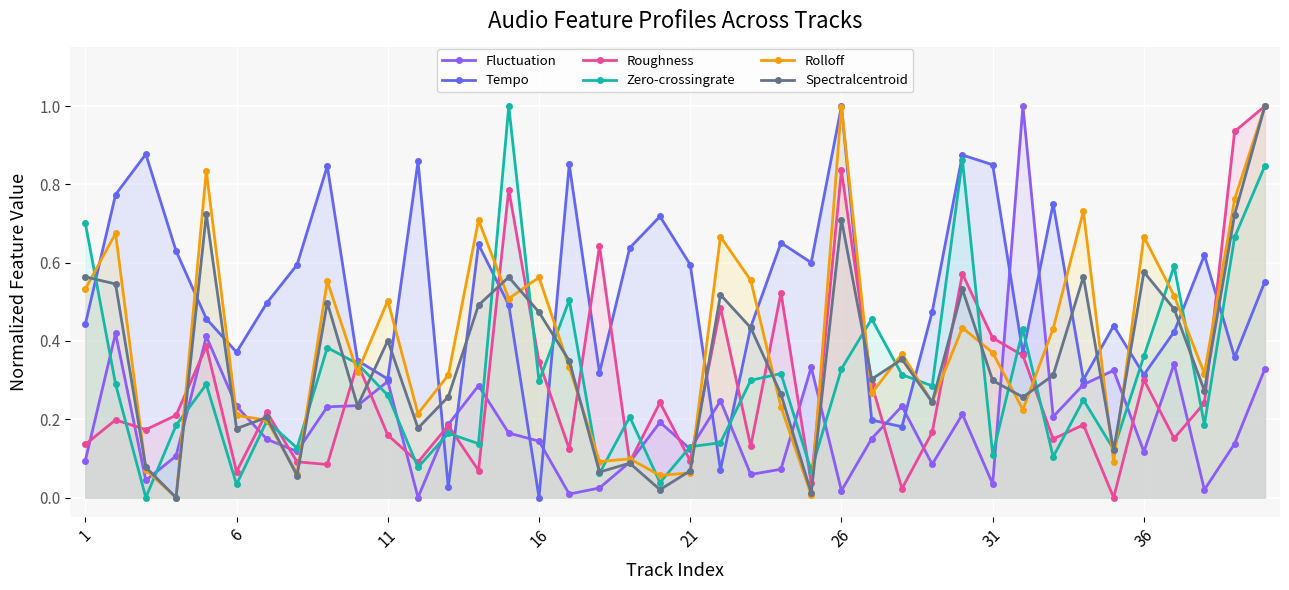

How many interior local valleys does the Rolloff series have?

13